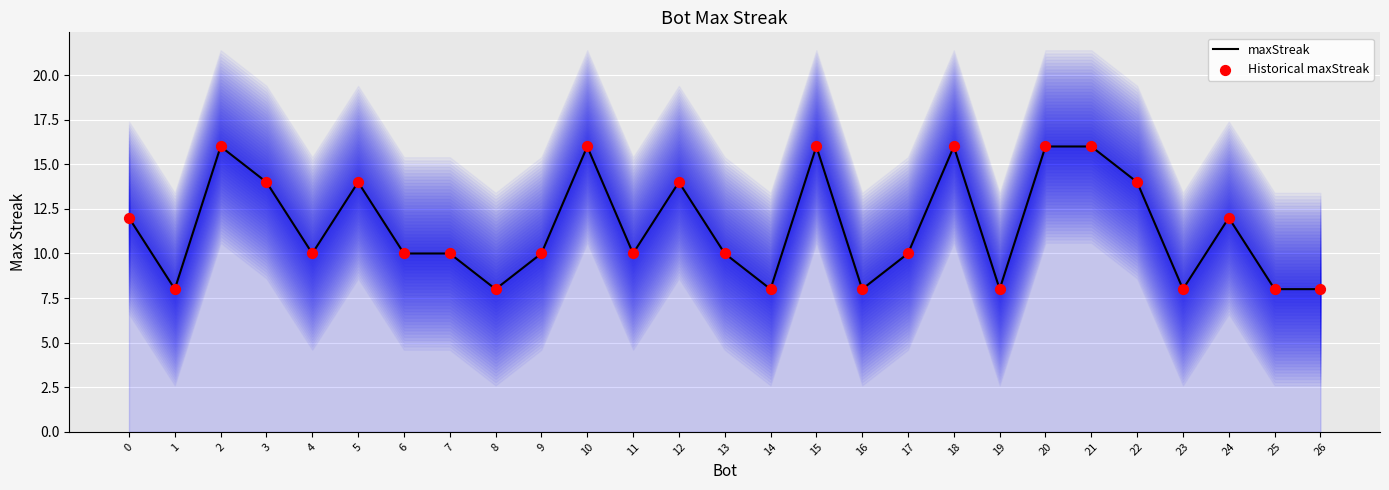

What is the total value across all series at 13?

20